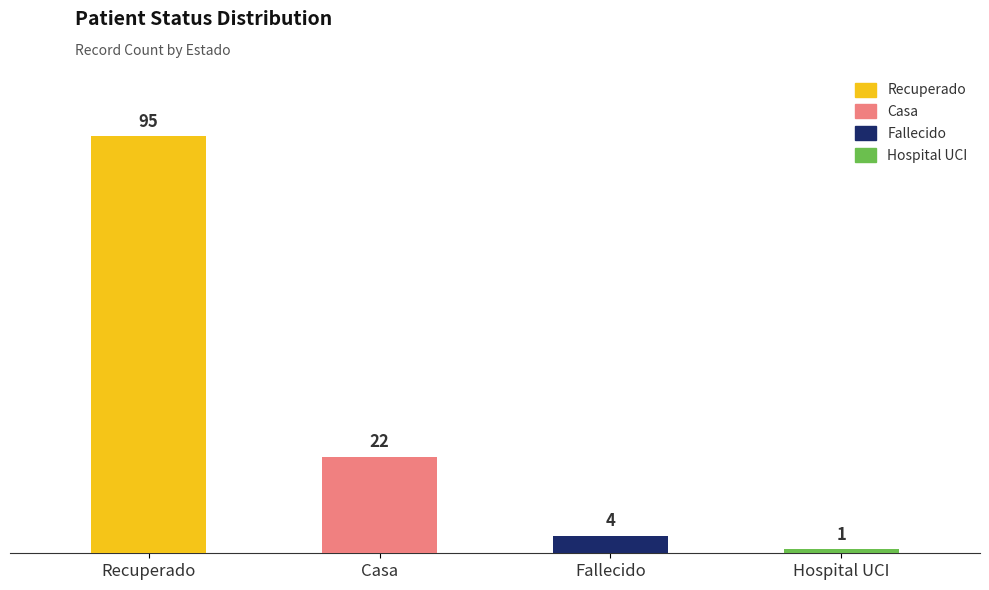

What is the difference between the maximum and minimum values?

94